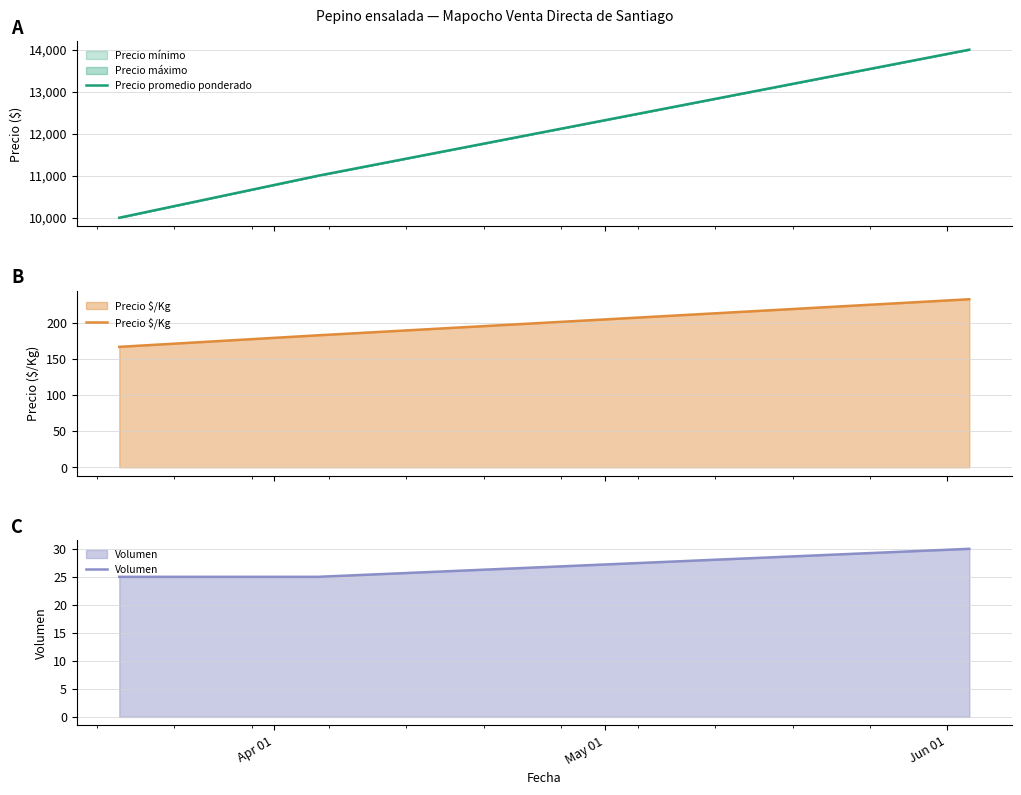

The value of Precio $/Kg at May 01 is 259. True or false?

False